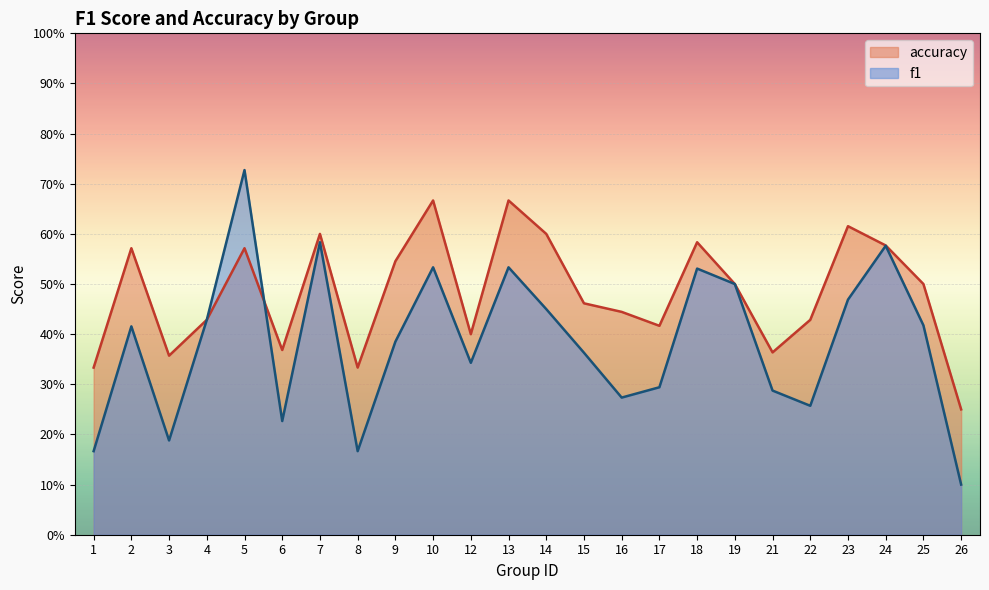

Rank the categories by f1 value from lowest to highest.

26, 1, 8, 3, 6, 22, 16, 21, 17, 12, 15, 9, 2, 25, 4, 14, 23, 19, 18, 10, 13, 24, 7, 5